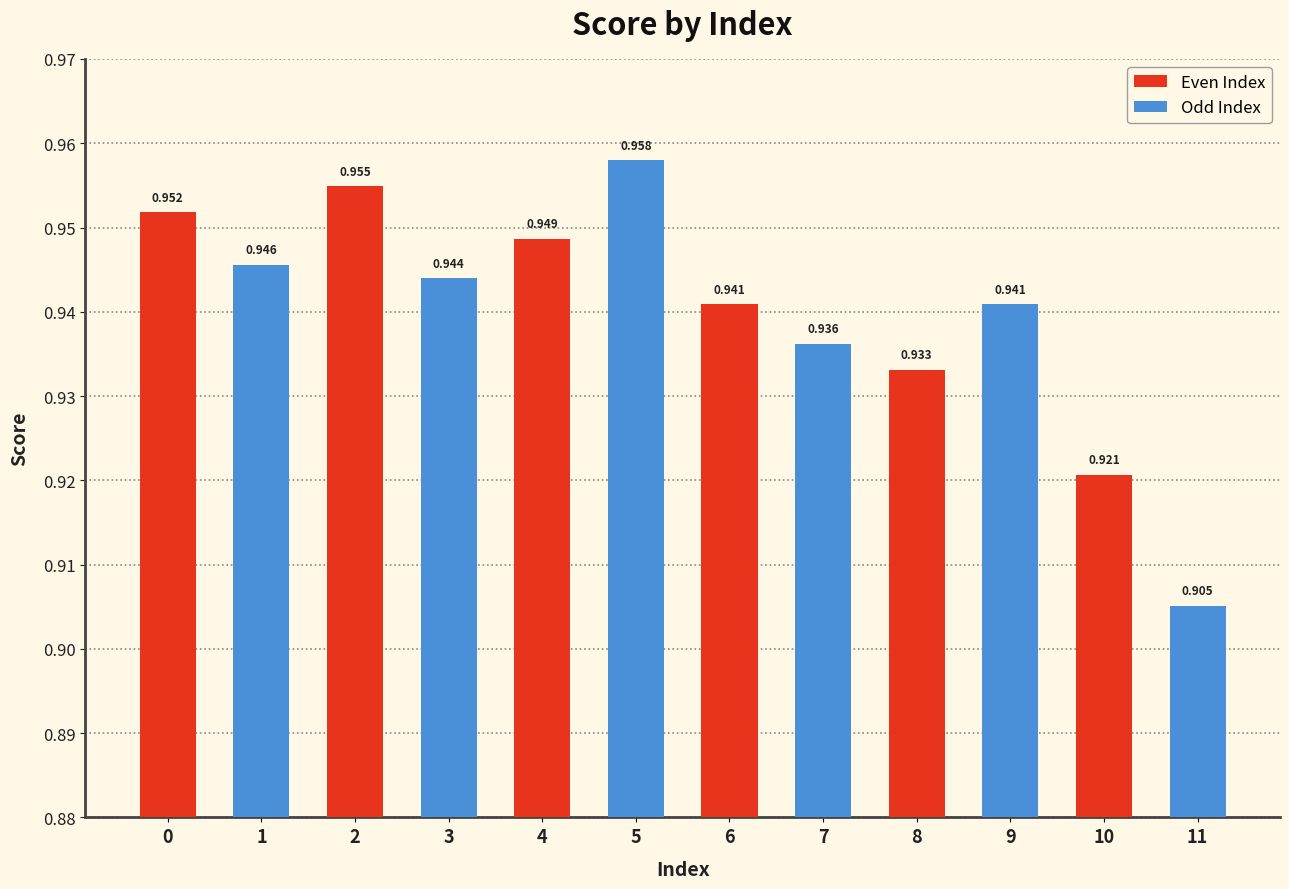

Reading left to right, transcribe all the data shown in this chart.

1.0	0.9	1.0	0.9	0.9	1.0	0.9	0.9	0.9	0.9	0.9	0.9